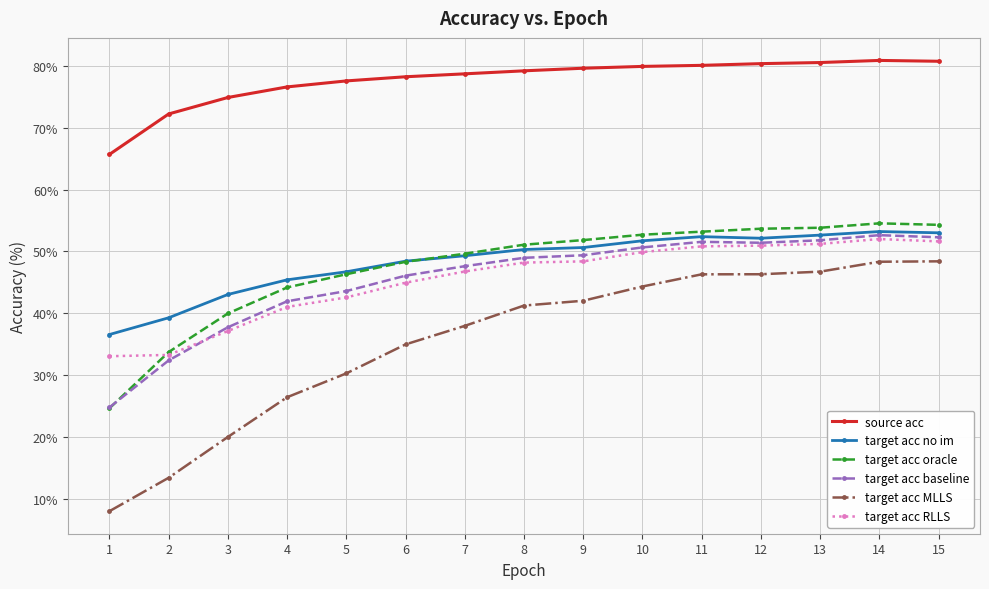

What is the value of the source acc point at the 1st from the left?

65.7